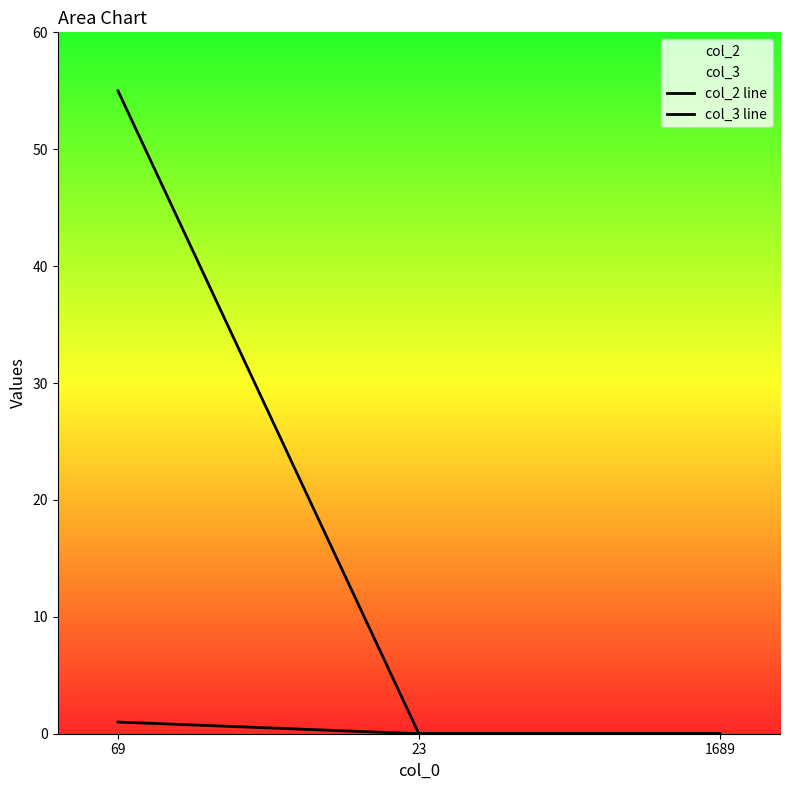

True or false: col_3 line has a value of 32 at 69.

False